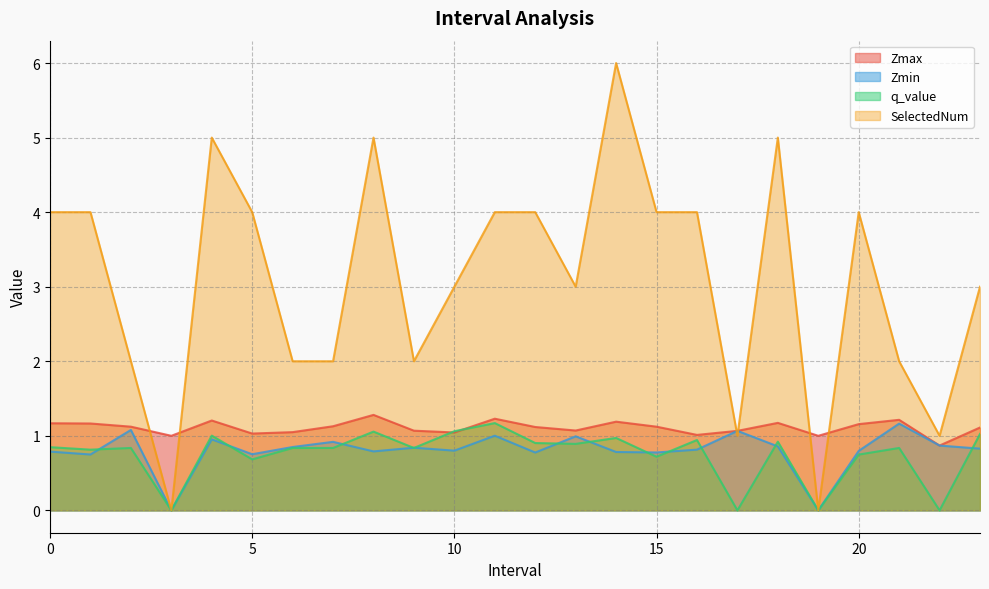

Does the chart have visible grid lines?

Yes